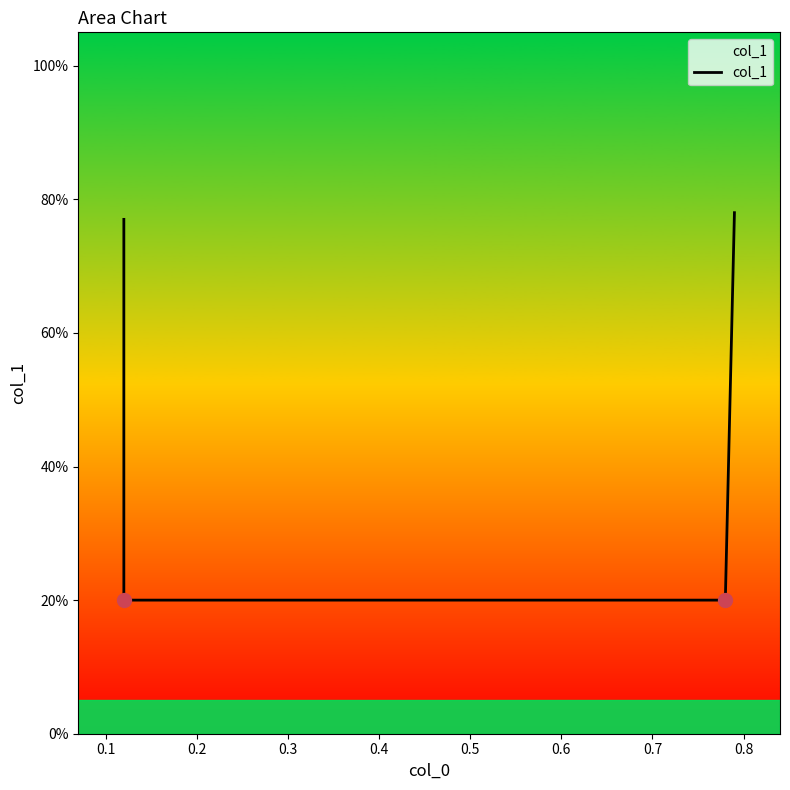

What is the maximum value shown in the chart?

0.8